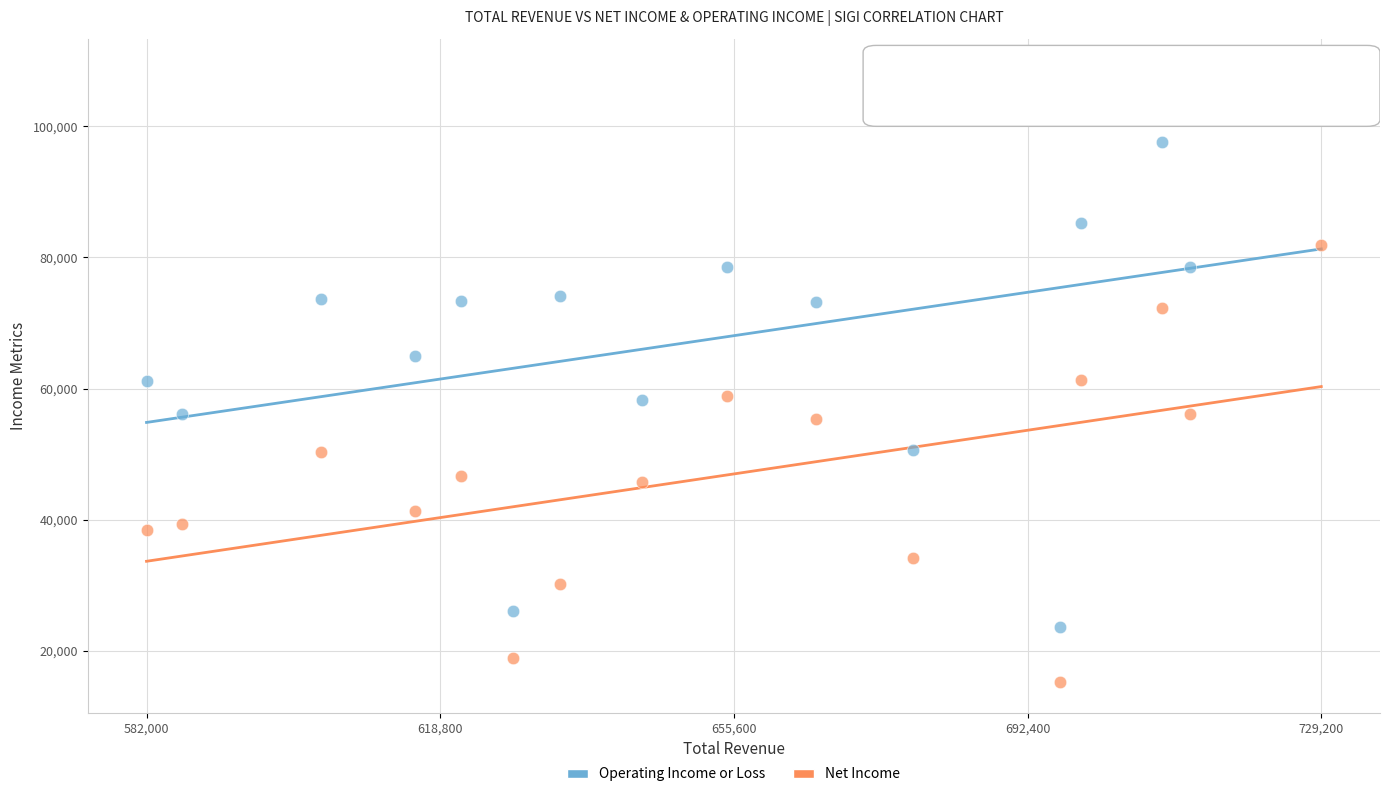

What is the X range (max minus min) for the scatter plot?

147200